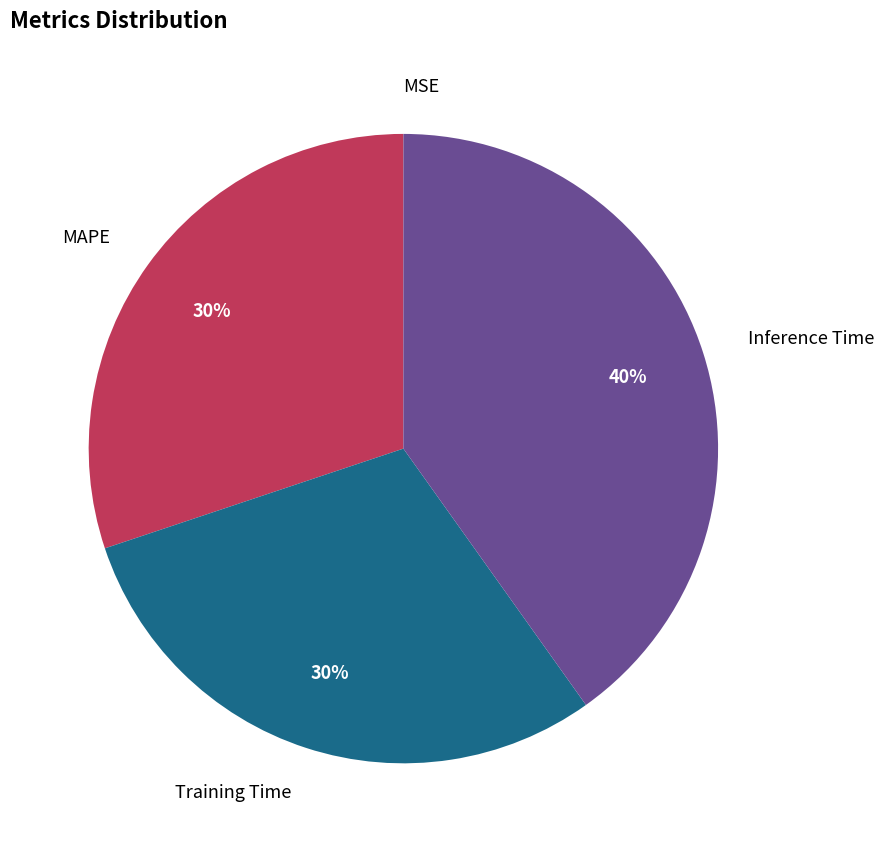

To the nearest percent, what is the difference between the largest and smallest slice percentages?

40%